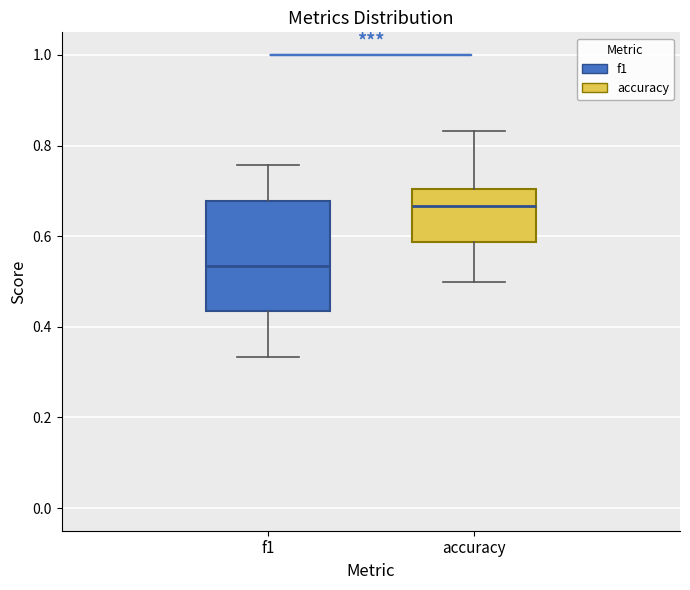

Which box is the tallest, from its lower edge to its upper edge?

f1